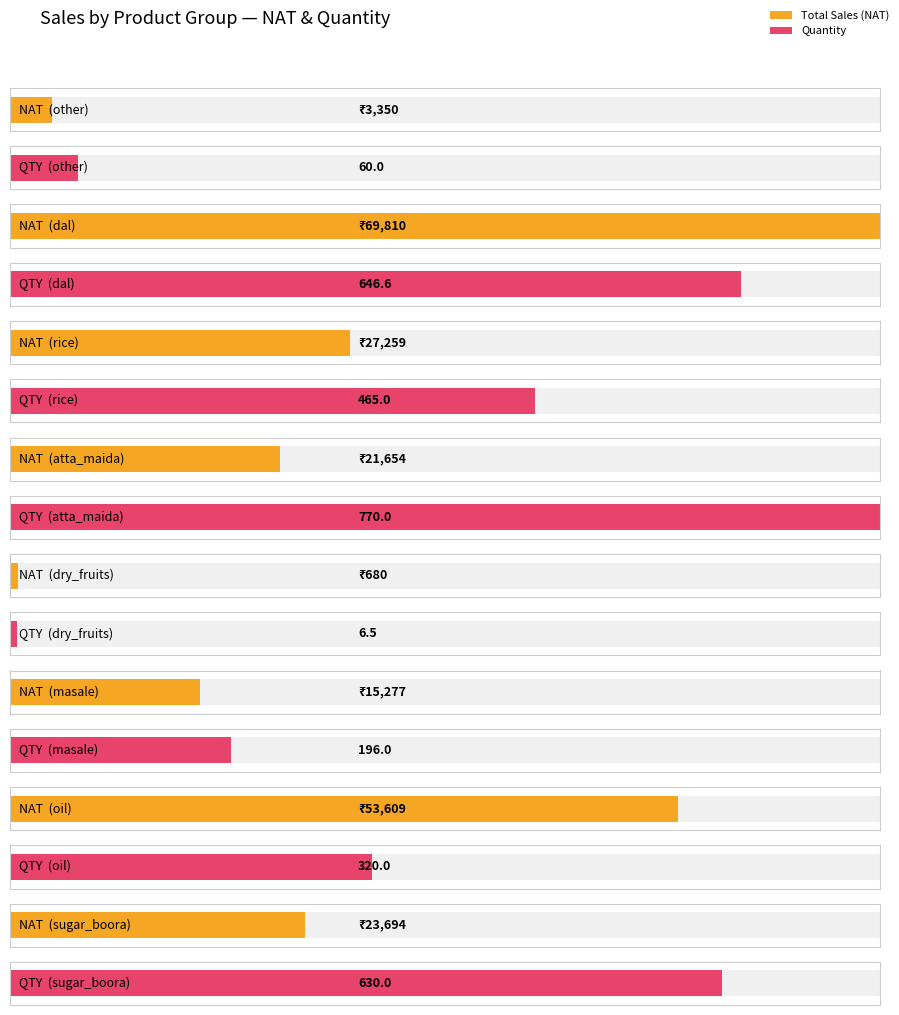

Rank the series by their average value, from highest to lowest.

NAT, QUANTITY